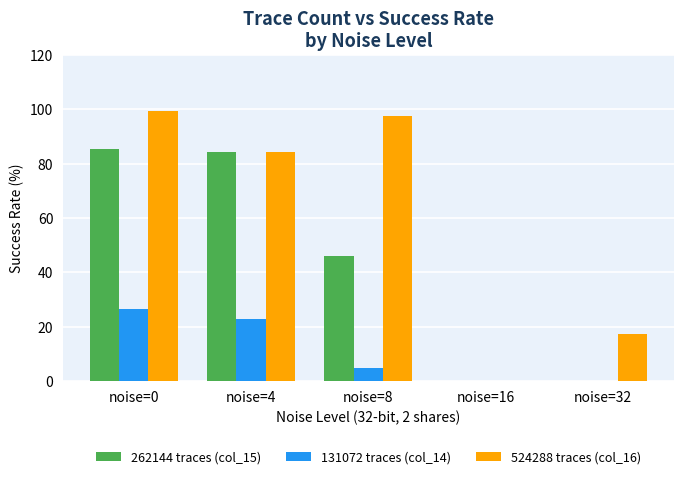

Where is 262144 traces (col_15) nearest to the value 42?

noise=8